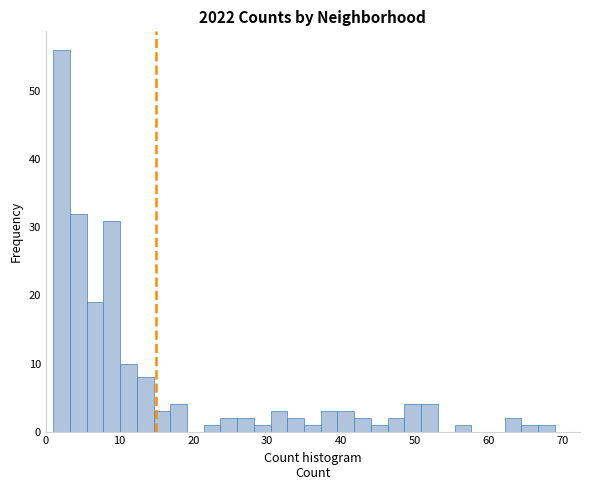

Read against the x-axis, roughly where is the centre of the tallest bar?

2